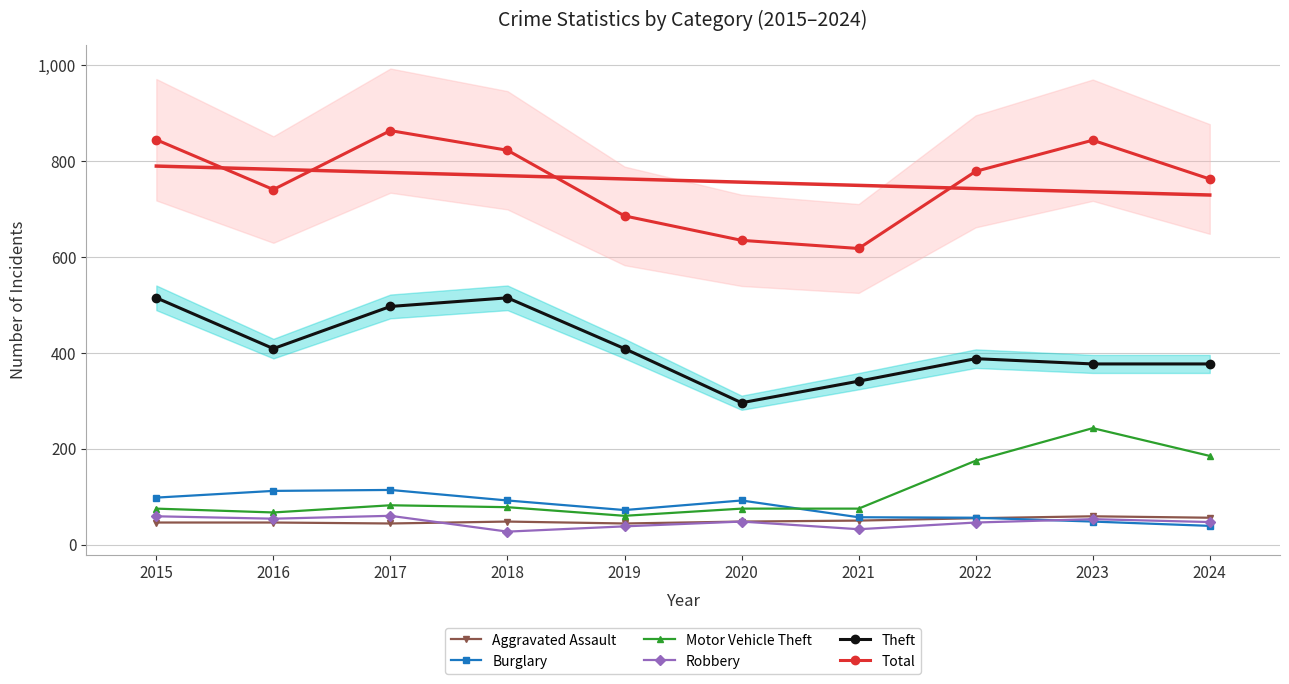

Does the chart have visible grid lines?

Yes